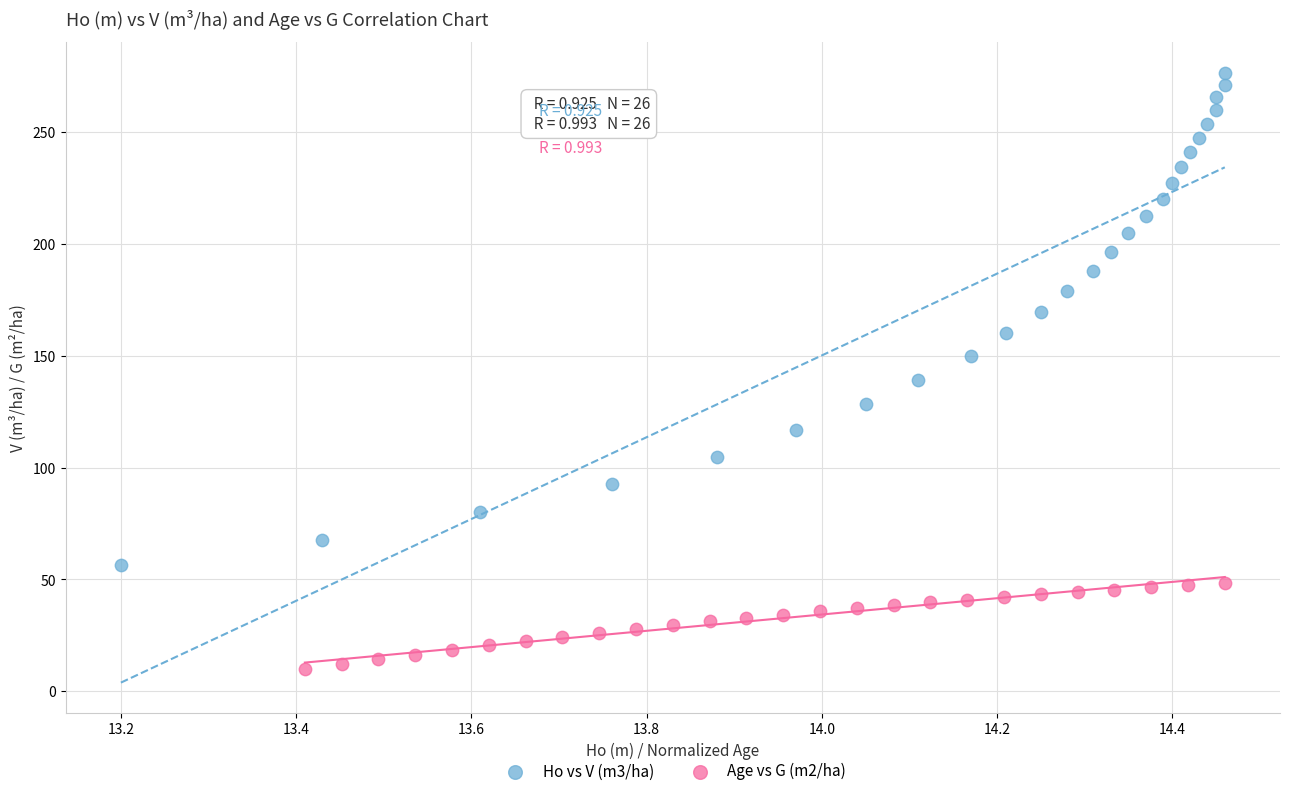

Which series has the widest spread of Y values?

Ho vs V (m3/ha)